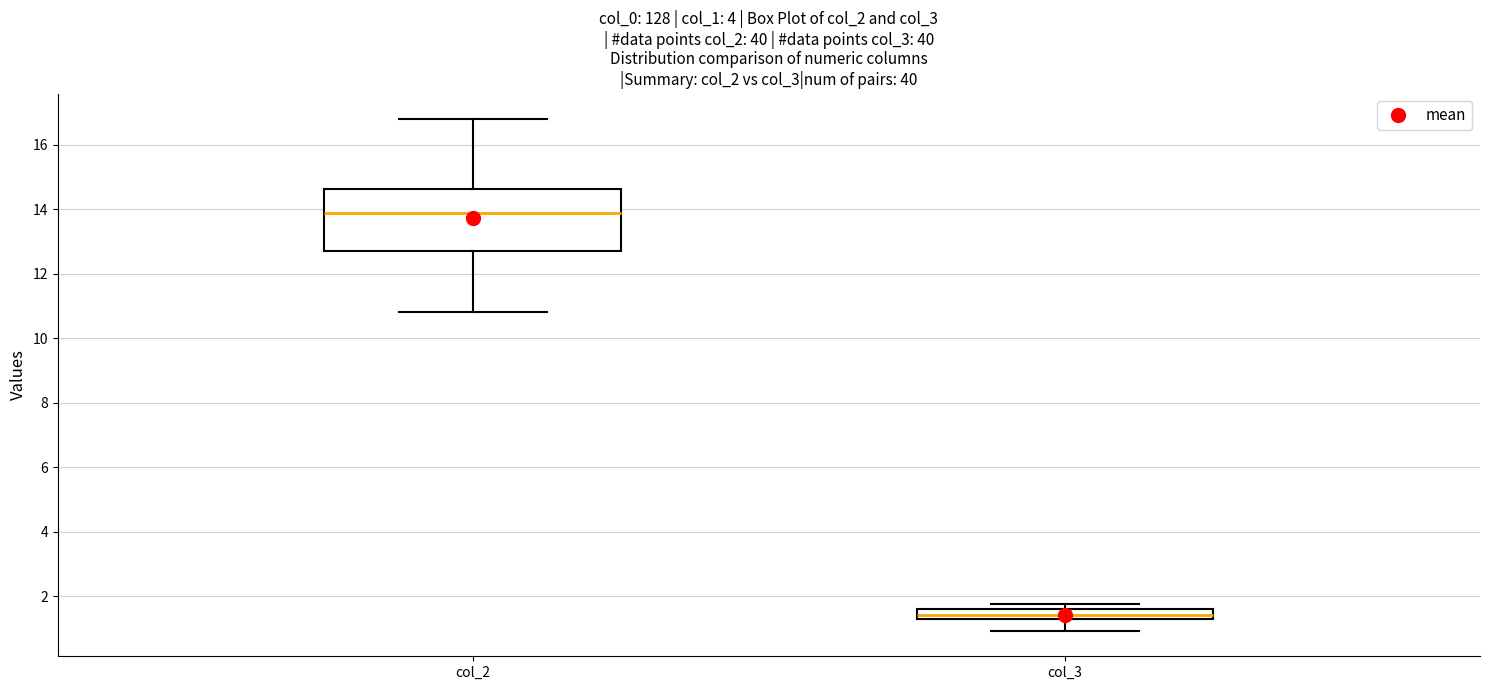

Where is the lower edge of the box for col_3 on the y-axis? The values are not printed on the chart, so give them approximately, as read against the axis.

1.2